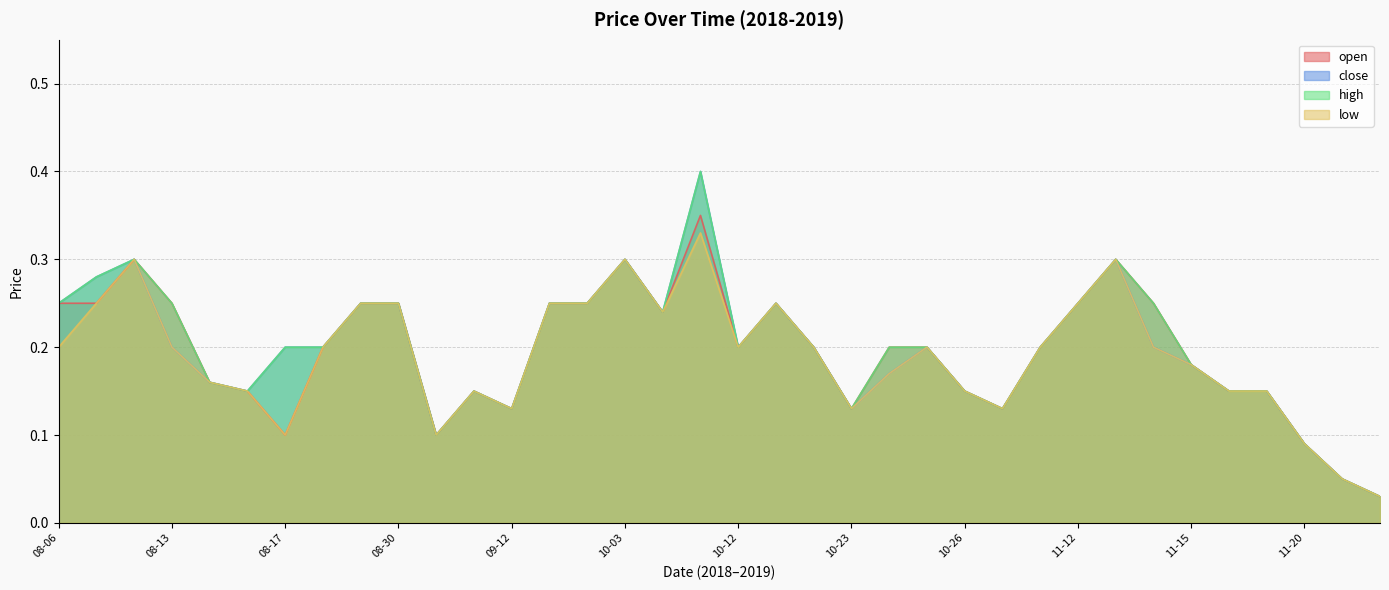

Is it true that low equals 0.2 at 08-07?

True